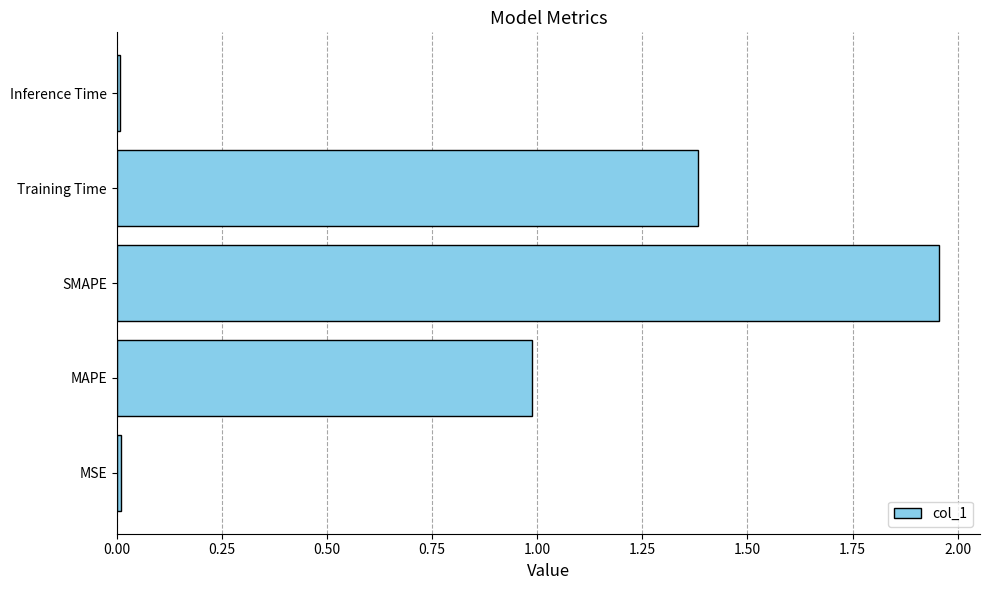

Which category has the highest value across all series?

SMAPE